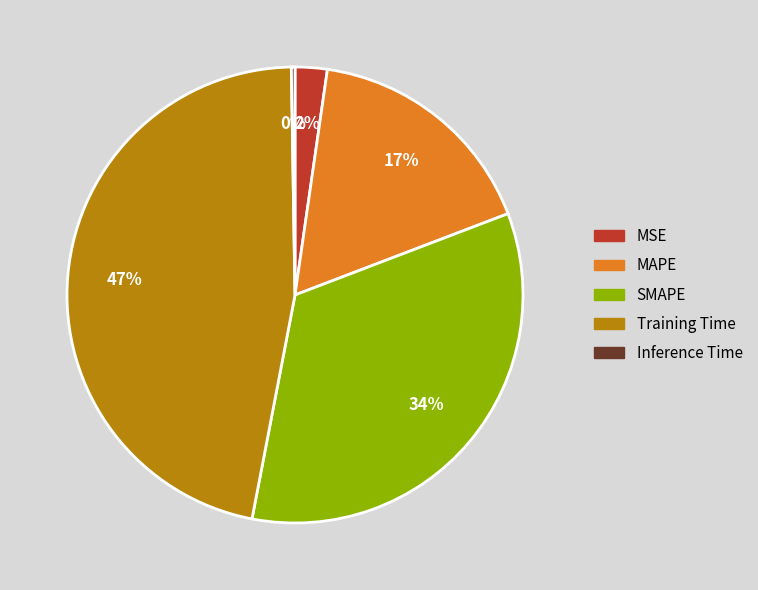

To the nearest percent, what is the average slice percentage?

20%